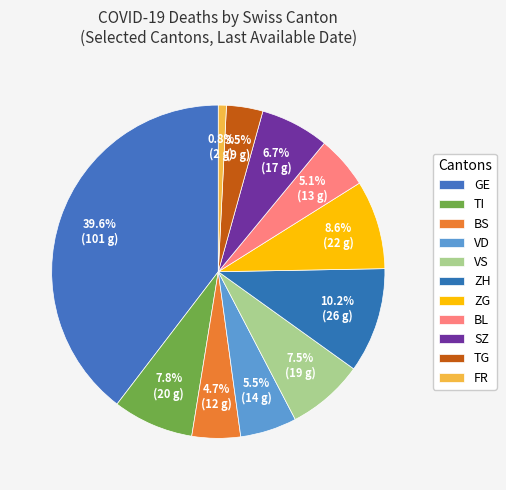

How many segments does this pie chart have?

11